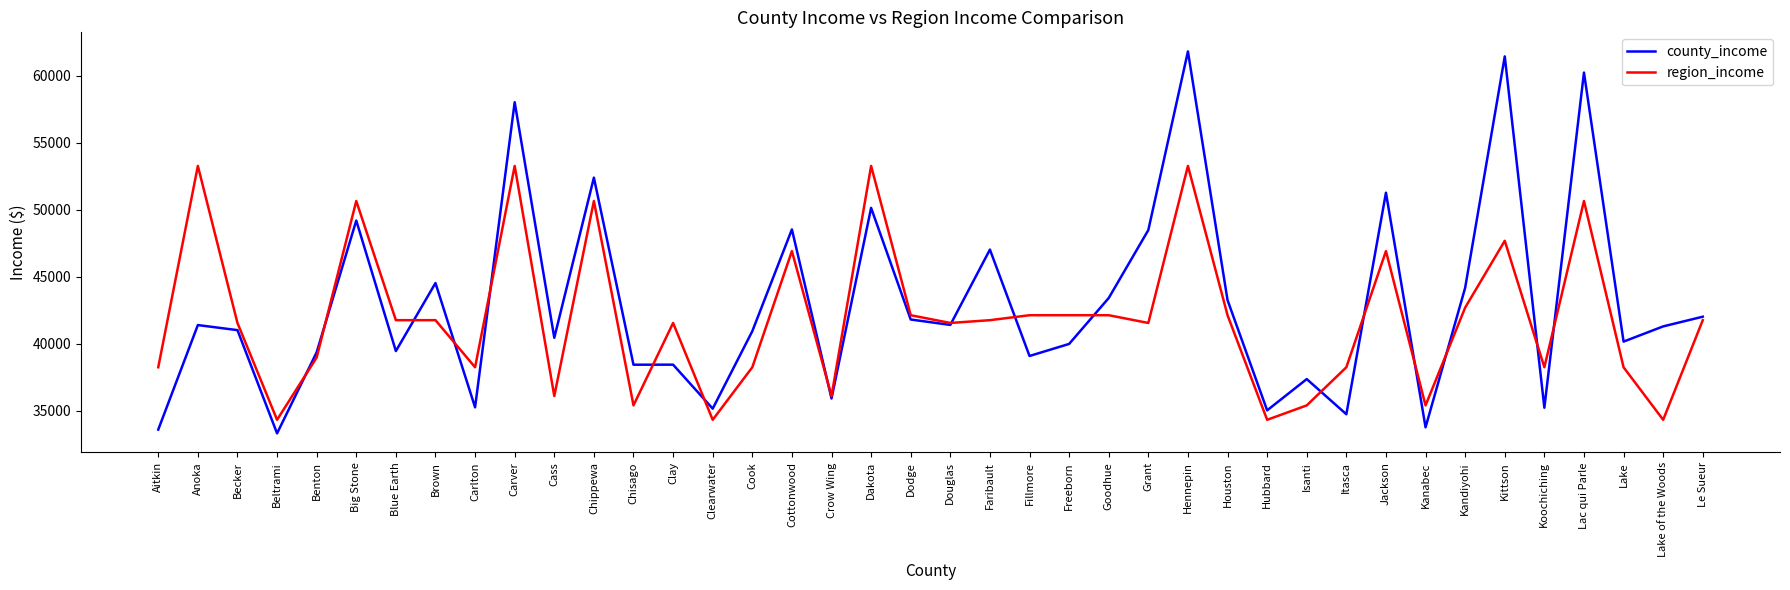

The value of region_income at Anoka is 91535. True or false?

False